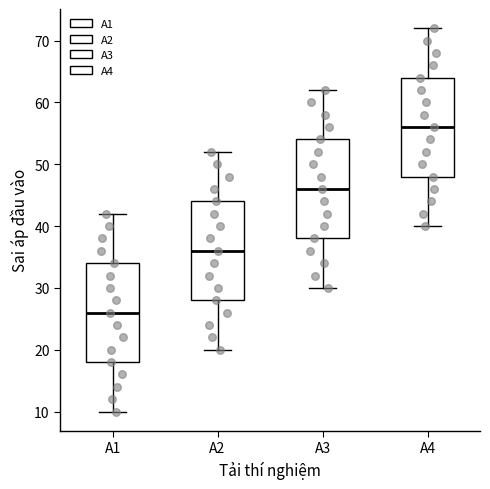

Reading left to right, read every box against the y-axis: the position of its median line, the range the box covers, and the ends of its whiskers. The values are not printed on the chart, so give them approximately, as read against the axis.

A1: median 26, box 18 to 34, whiskers 10 to 42
A2: median 36, box 28 to 44, whiskers 20 to 52
A3: median 46, box 38 to 54, whiskers 30 to 62
A4: median 56, box 48 to 64, whiskers 40 to 72